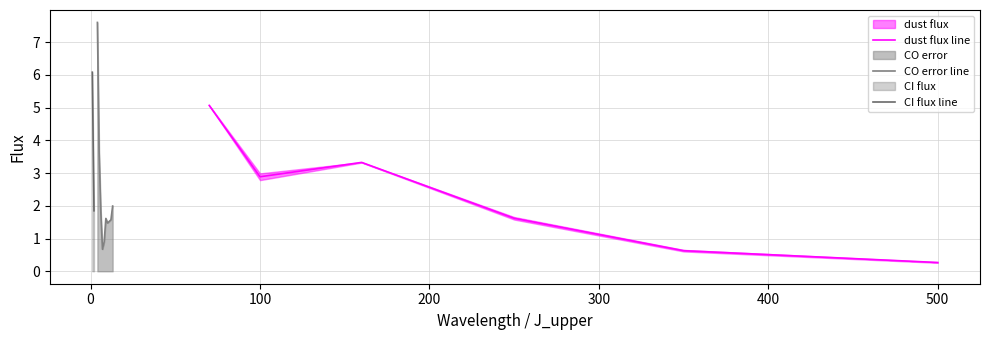

What is the average value?

2.3